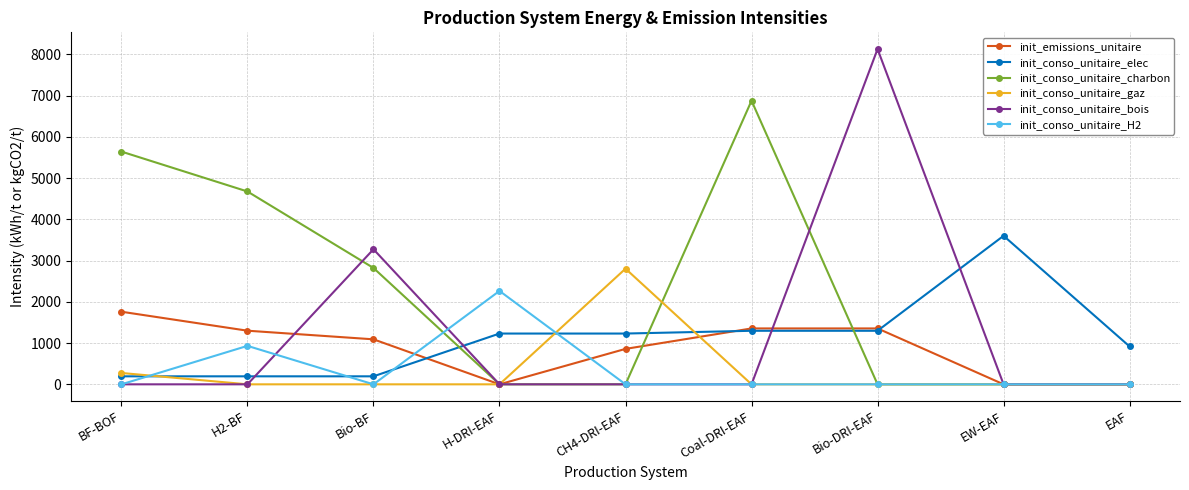

What is the difference between the highest and lowest values at CH4-DRI-EAF?

2803.4